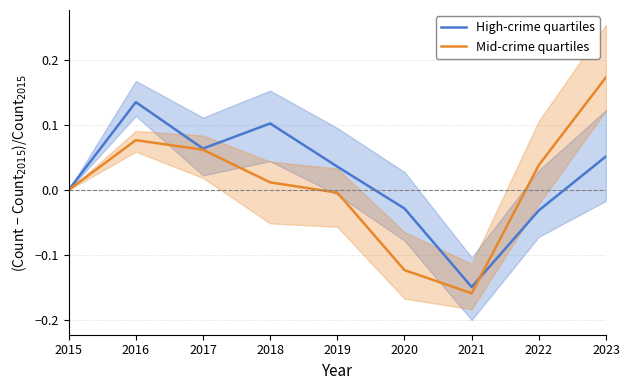

Is it true that High-crime quartiles equals 0.0 at 2015?

True